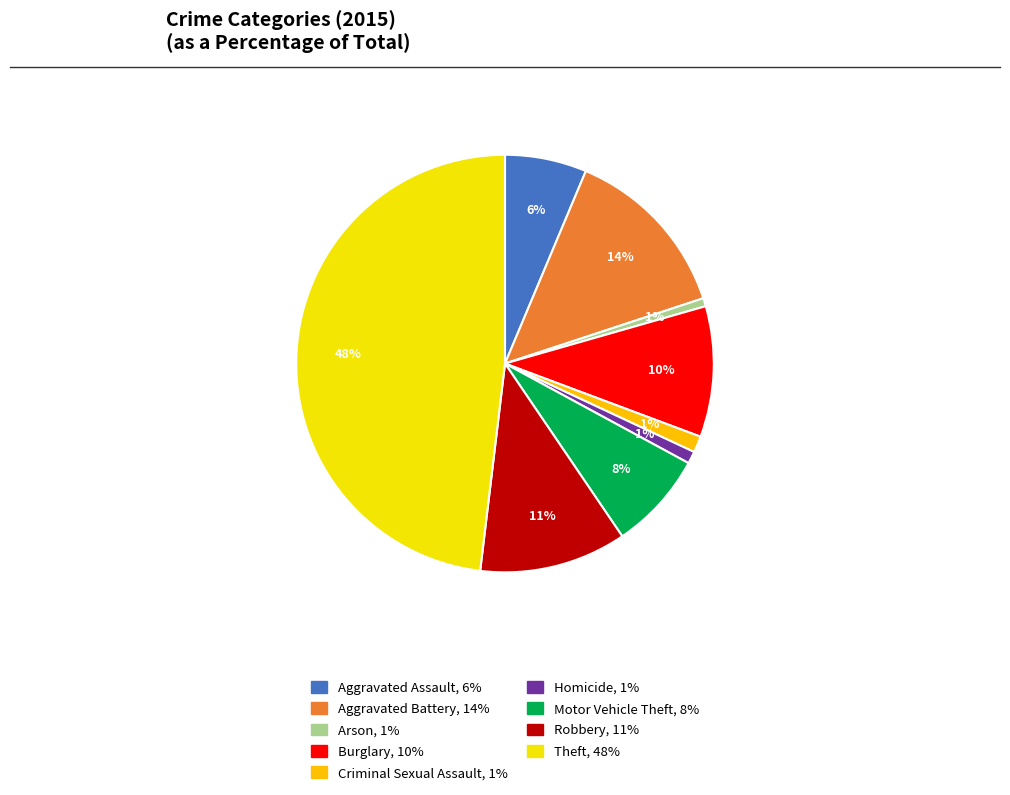

How many segments does this pie chart have?

9